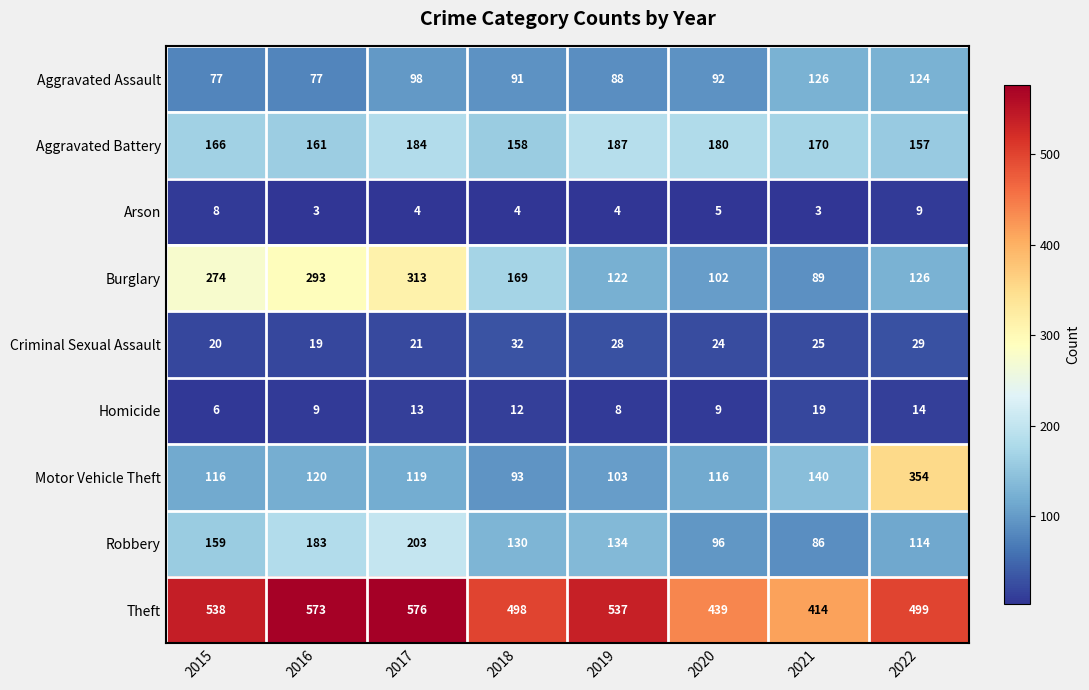

Where does the Arson series first go above 4?

2015